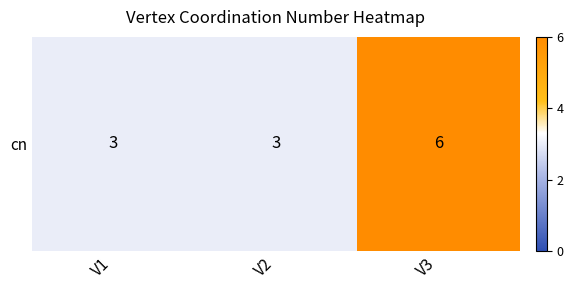

Reading right to left, list all the values displayed in this chart.

6	3	3